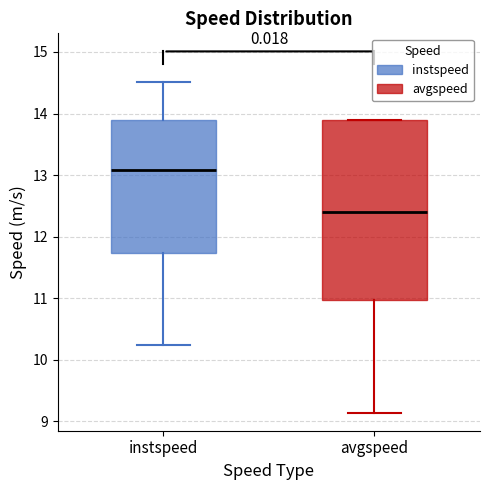

Which box's median line is the lowest?

avgspeed